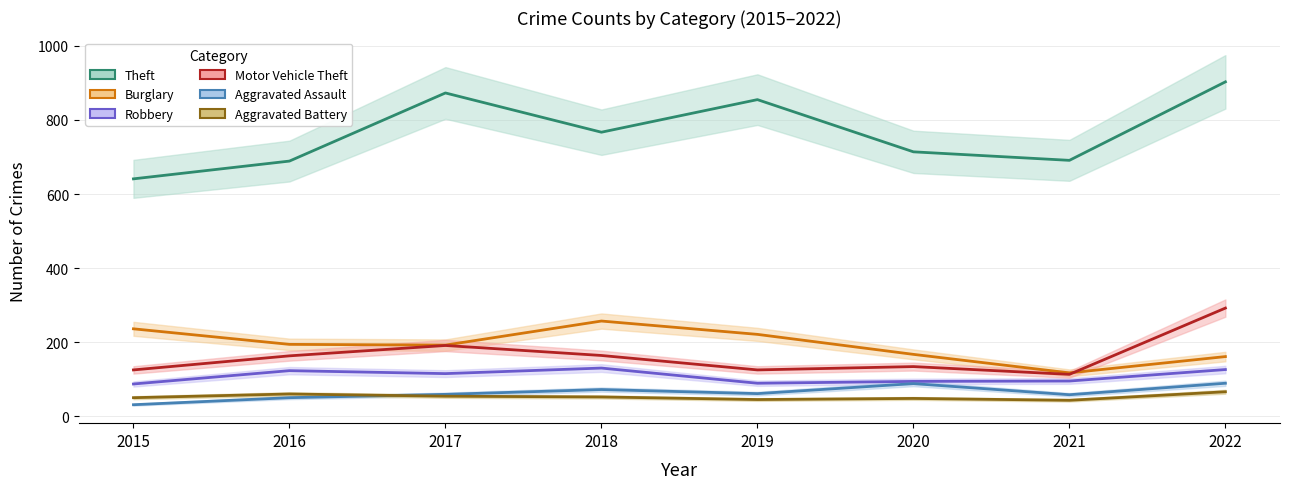

Is this an area chart (filled region under the line)?

No